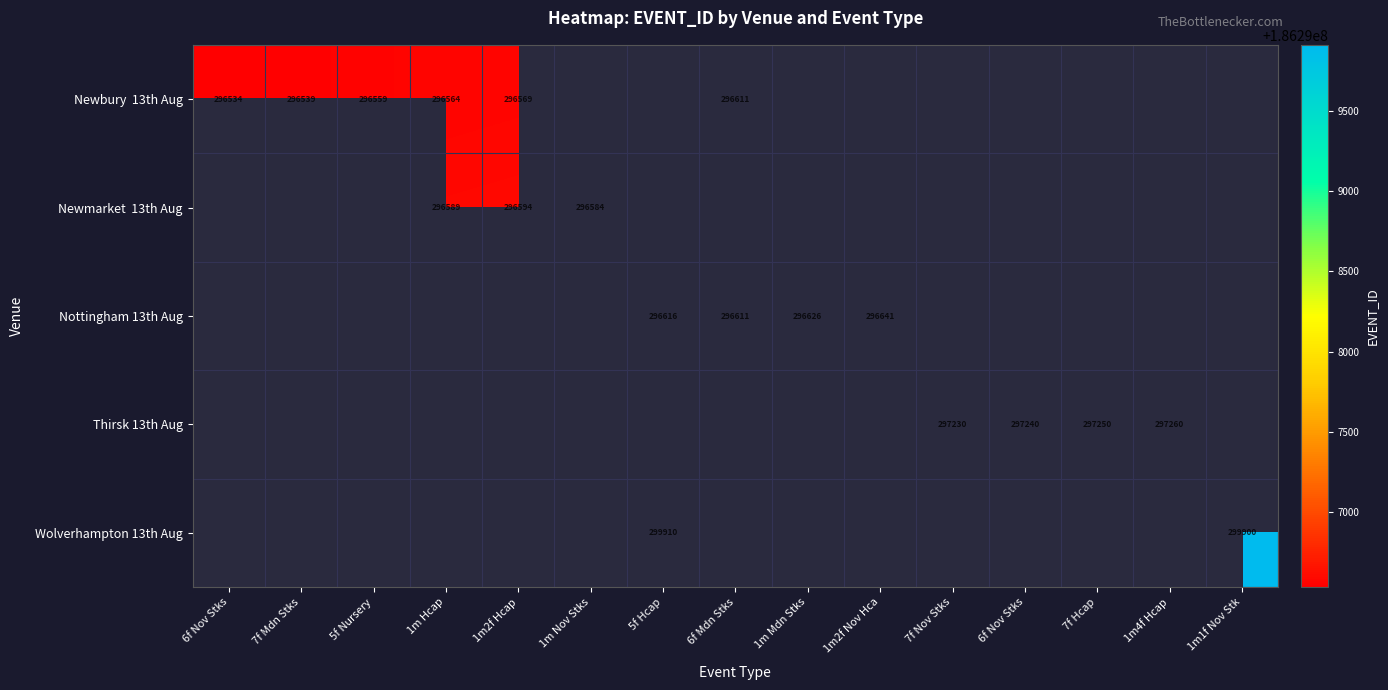

How many values in Newbury 13th Aug are above zero?

6